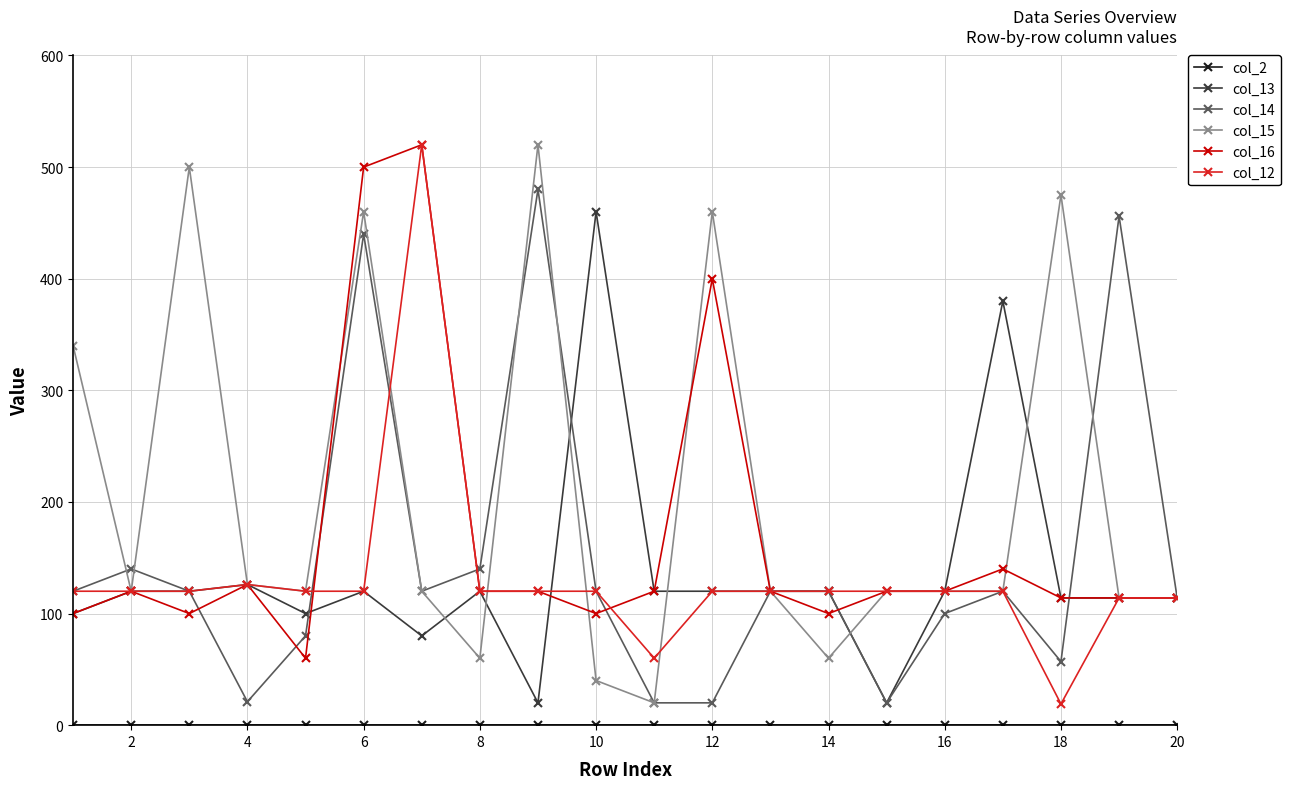

What is the lowest value of the col_12 series?

19.0